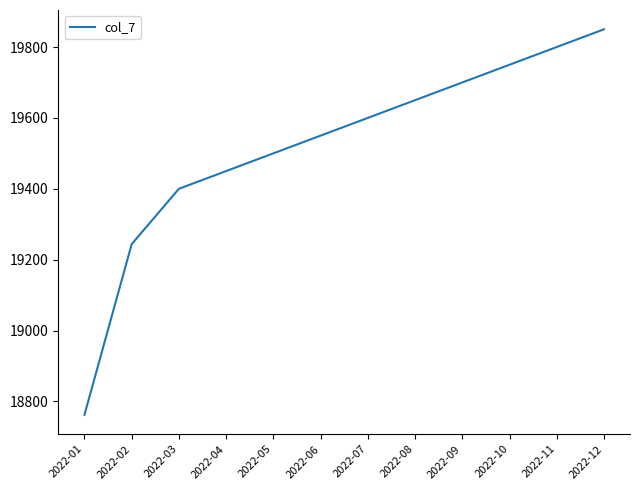

Rank the categories by value from lowest to highest.

2022-01, 2022-02, 2022-03, 2022-04, 2022-05, 2022-06, 2022-07, 2022-08, 2022-09, 2022-10, 2022-11, 2022-12